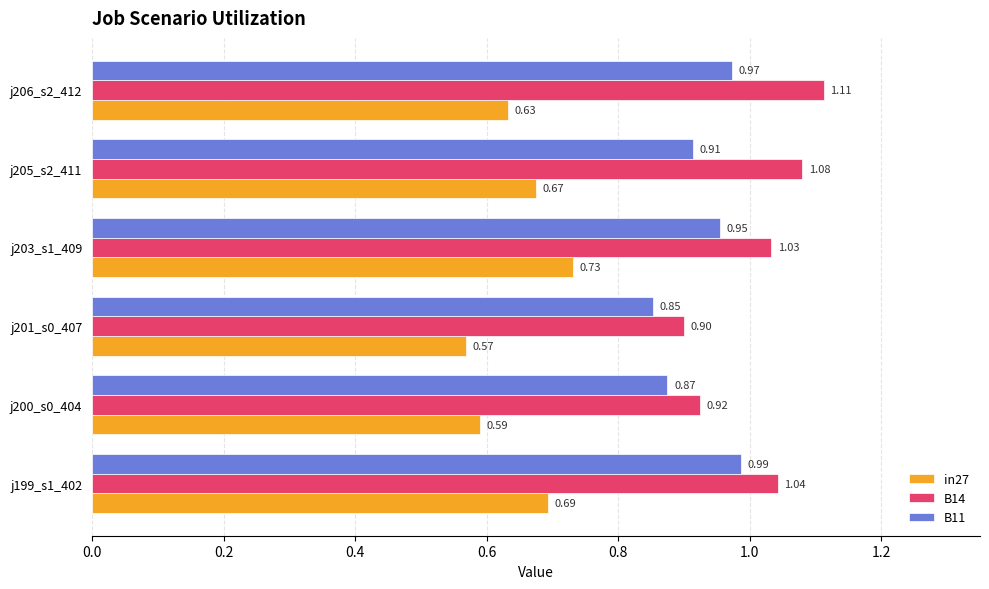

What is the total value across all series at j205_s2_411?

2.7